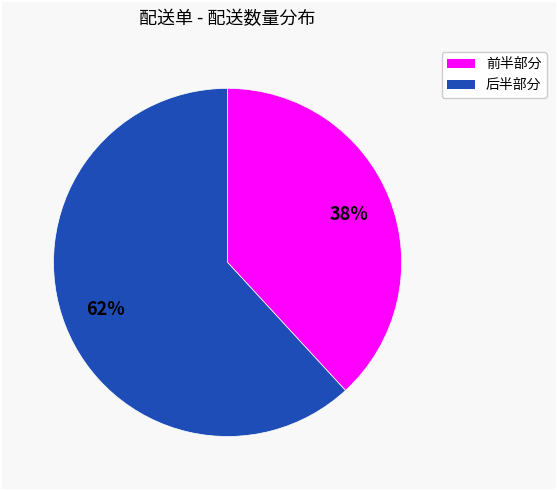

Is there any slice that represents more than half of the pie?

Yes